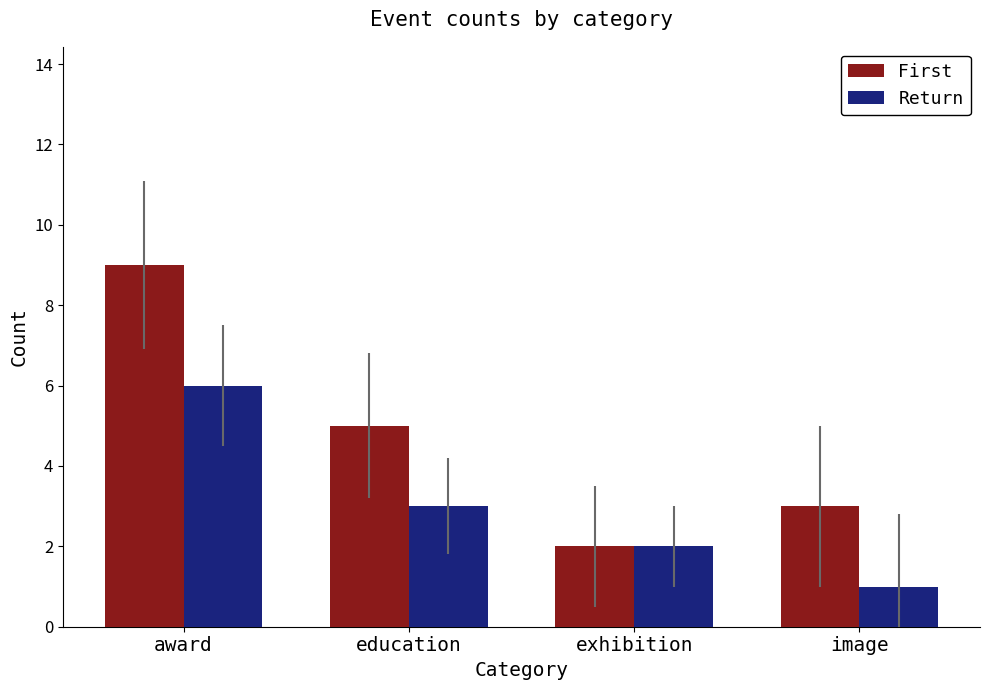

Is it true that Return equals 6 at award?

True